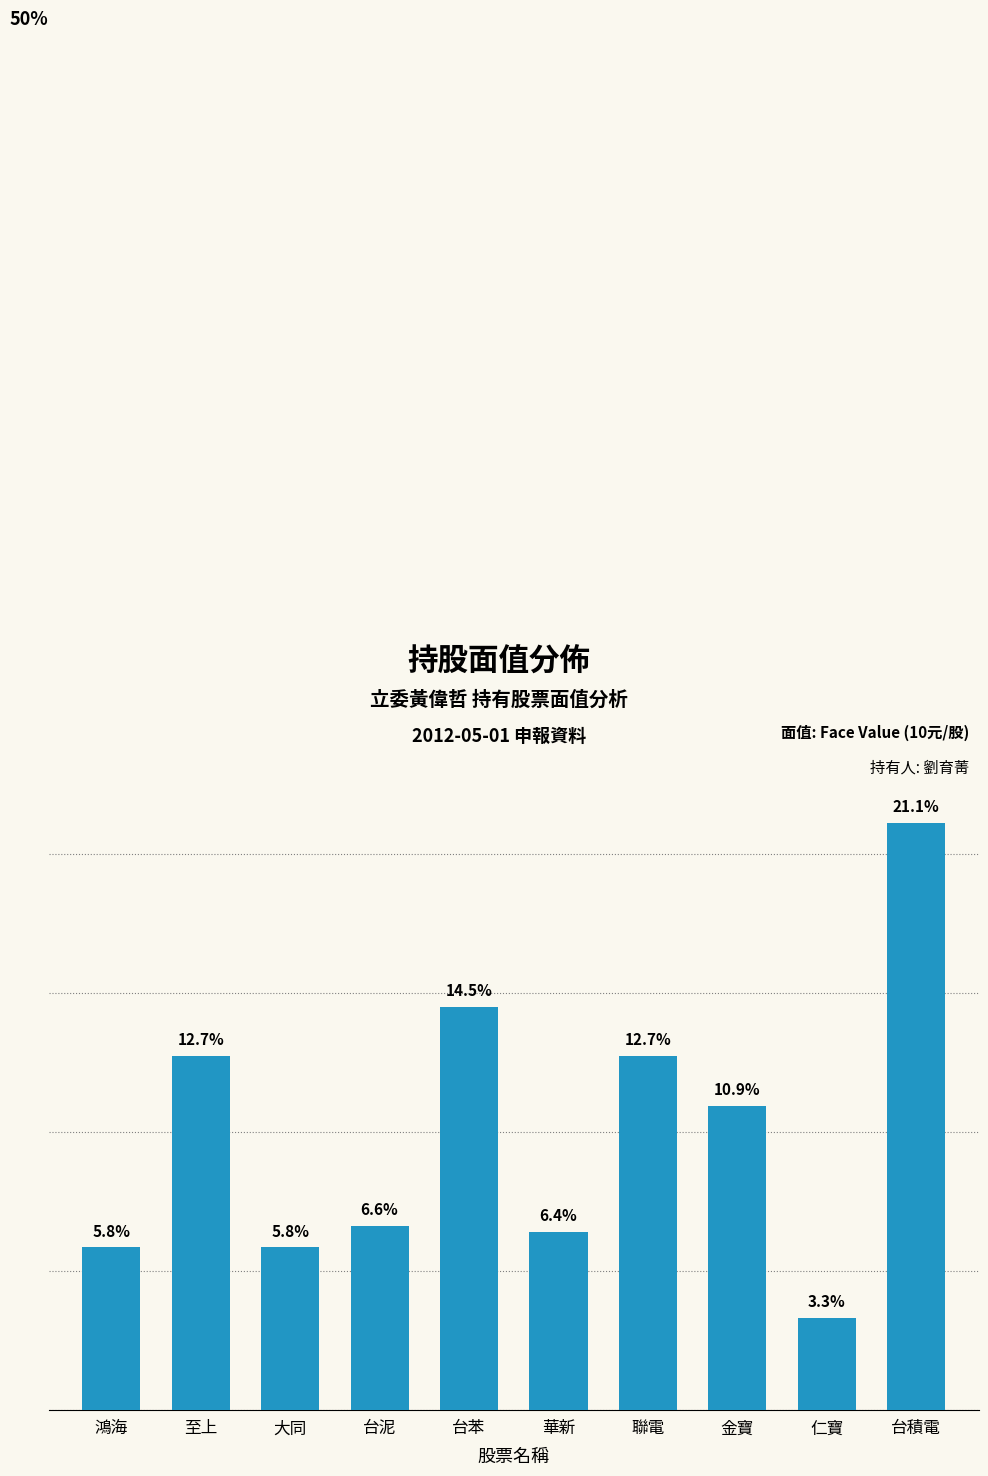

Between 台泥 and 金寶, which is larger?

金寶